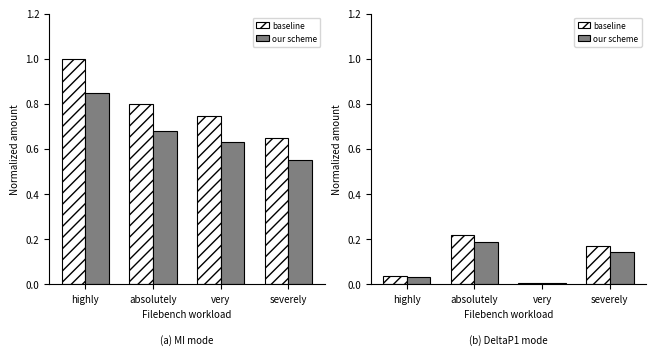

List the series in order of their overall mean, lowest first.

our scheme, baseline